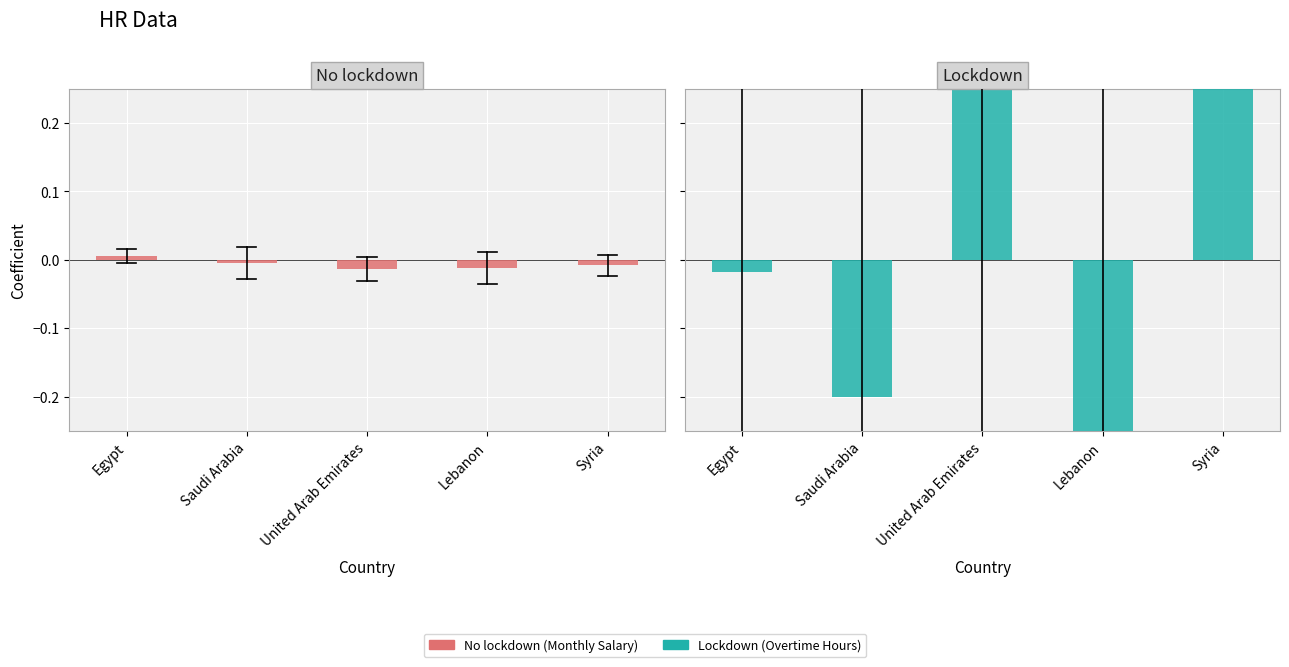

List the labels in order of No lockdown value, largest first.

Egypt, Saudi Arabia, Syria, Lebanon, United Arab Emirates